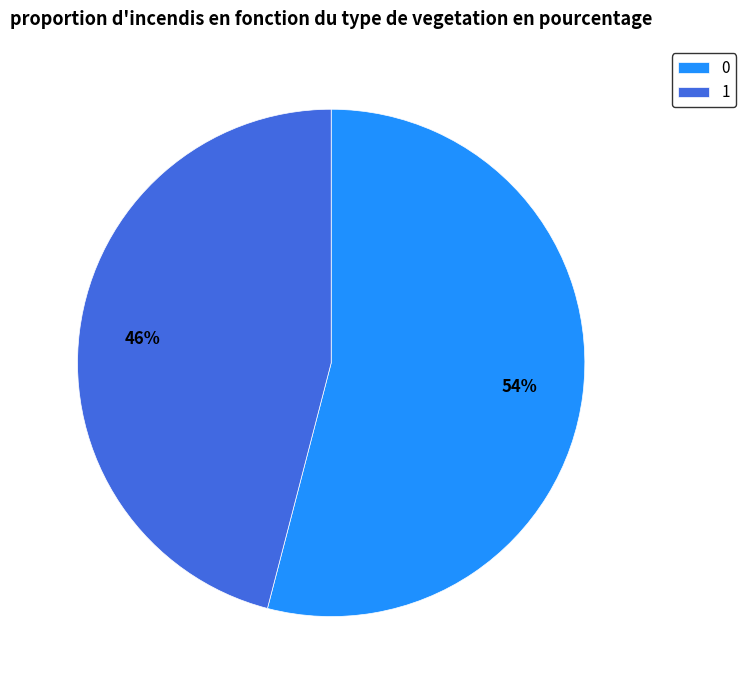

Rank the categories by value from highest to lowest.

0, 1